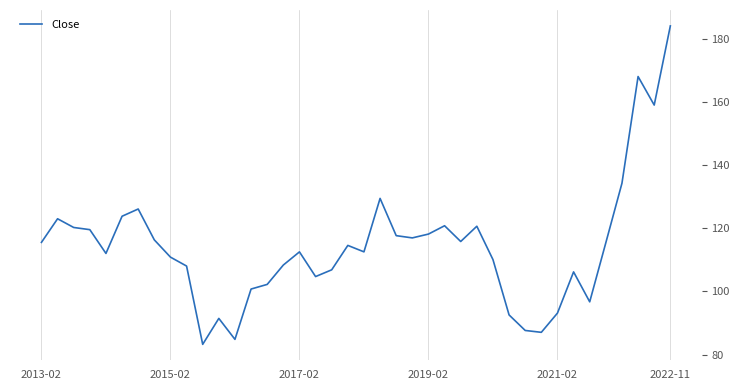

Is it true that the value at 2021-02 is 93.1?

True